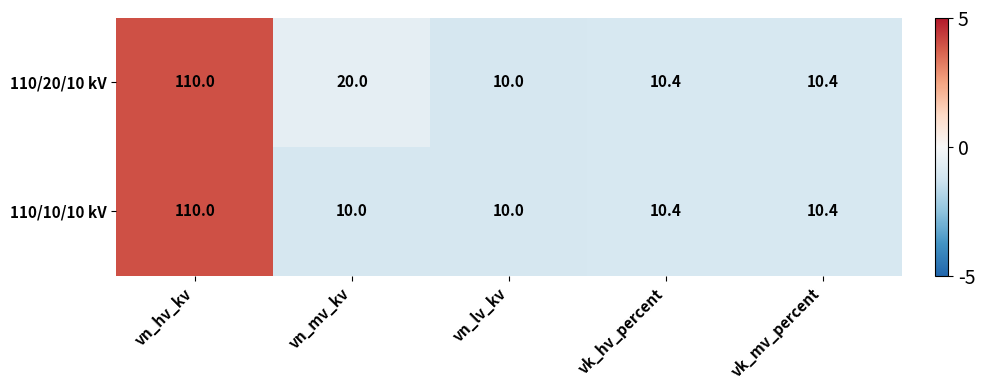

Between vn_hv_kv and vn_mv_kv, which series saw the biggest shift?

110/10/10 kV